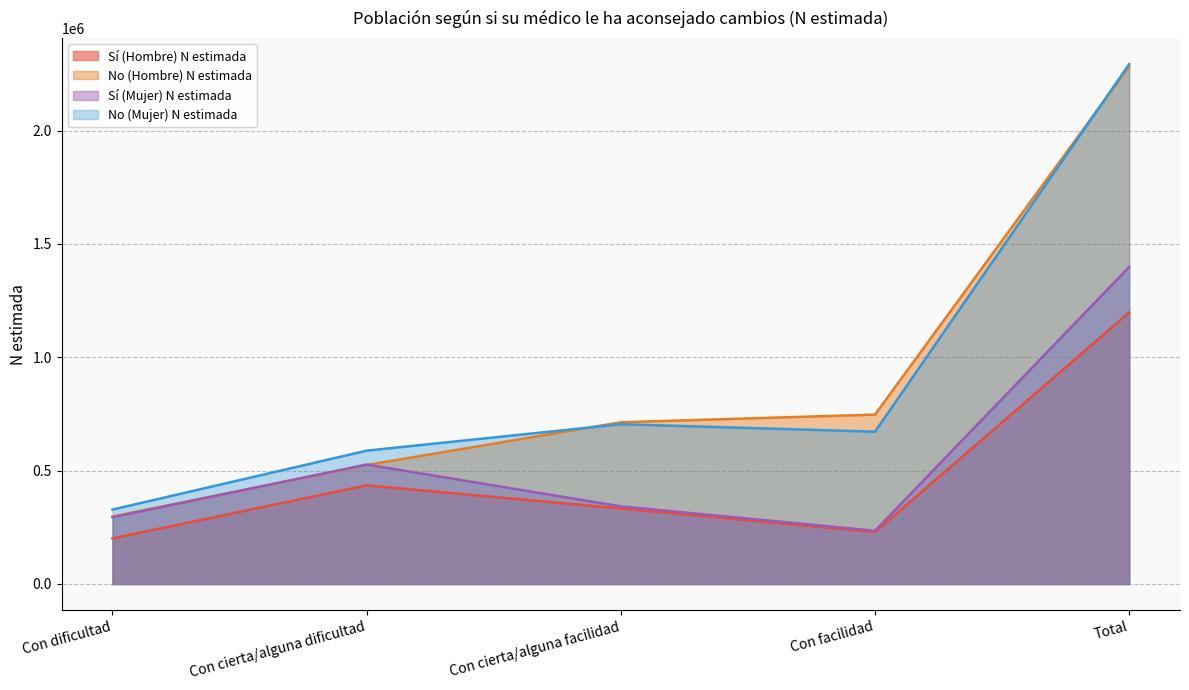

How many interior local peaks does the Sí (Mujer) N estimada series have?

1